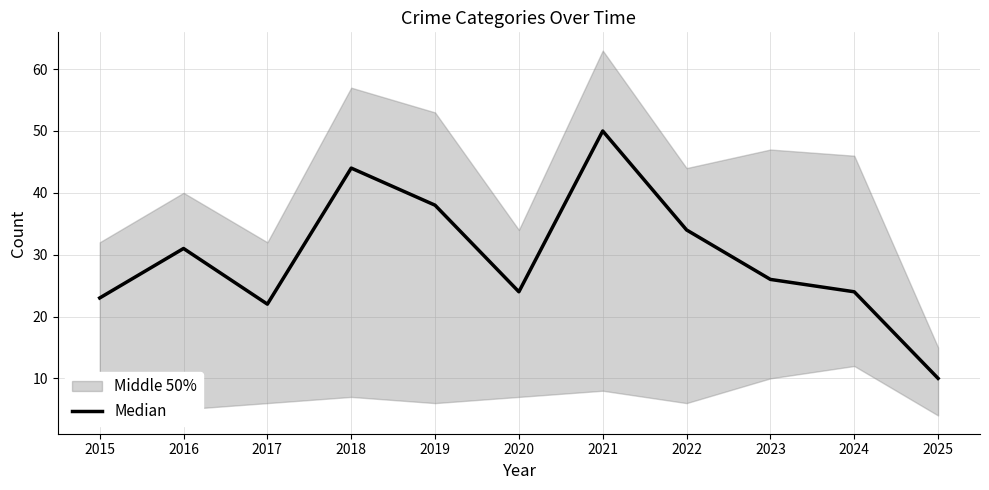

How many interior local peaks (higher than both neighbors) does the data have?

3